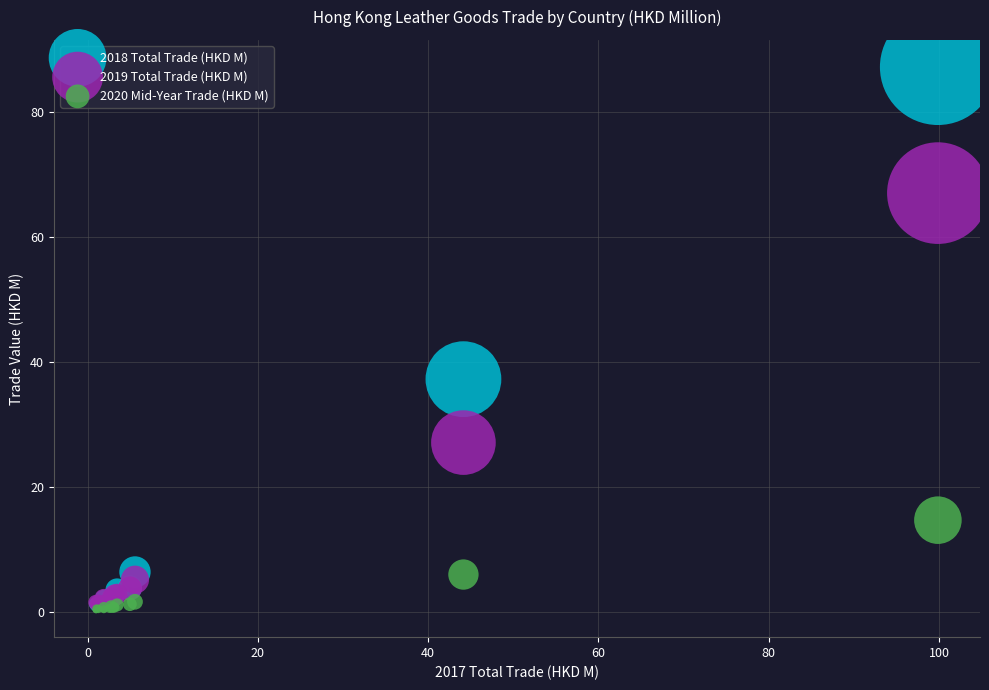

Which series has the widest spread of Y values?

2018 Total Trade (HKD M)